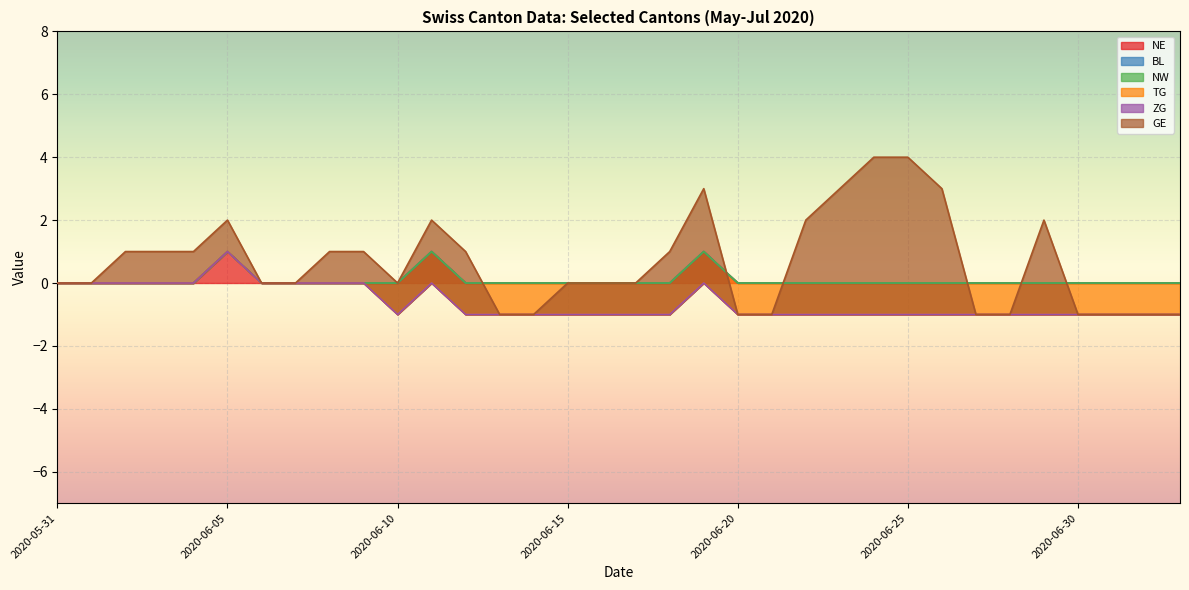

True or false: GE and ZG cross at least once.

False